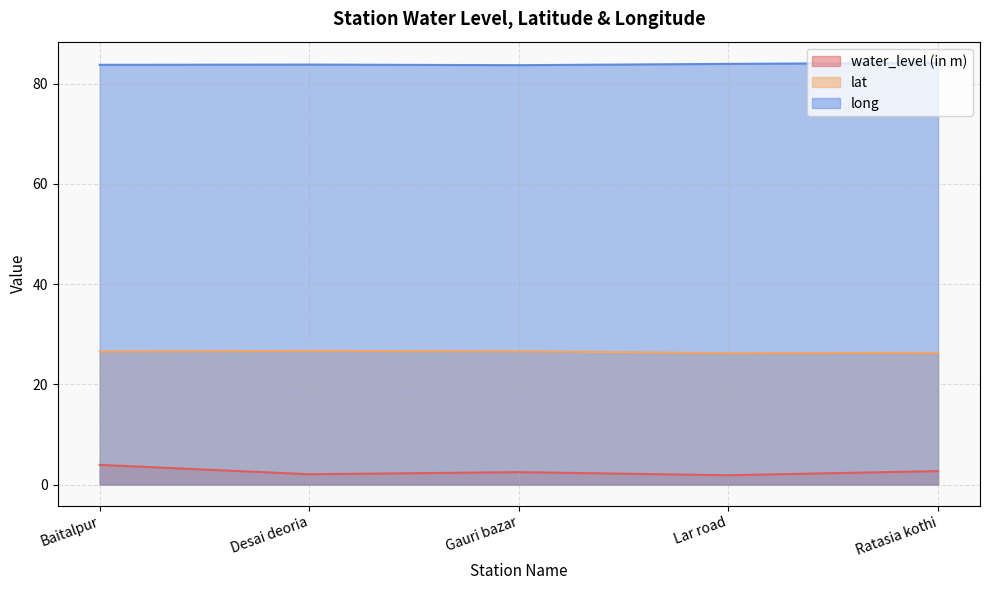

What is the approximate value of long at Baitalpur?

83.7